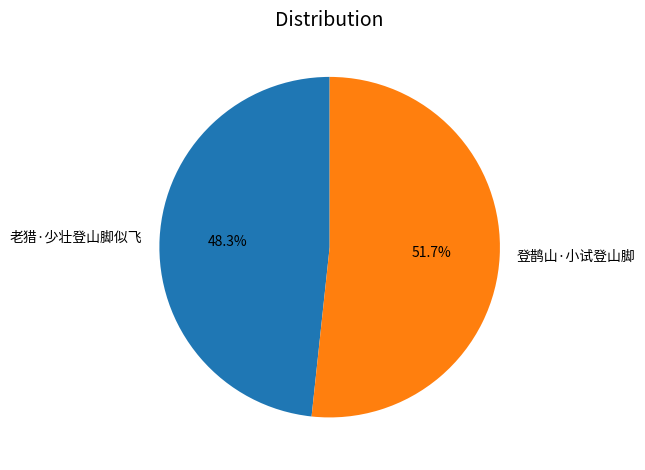

What is the largest slice in the pie chart?

登鹊山·小试登山脚